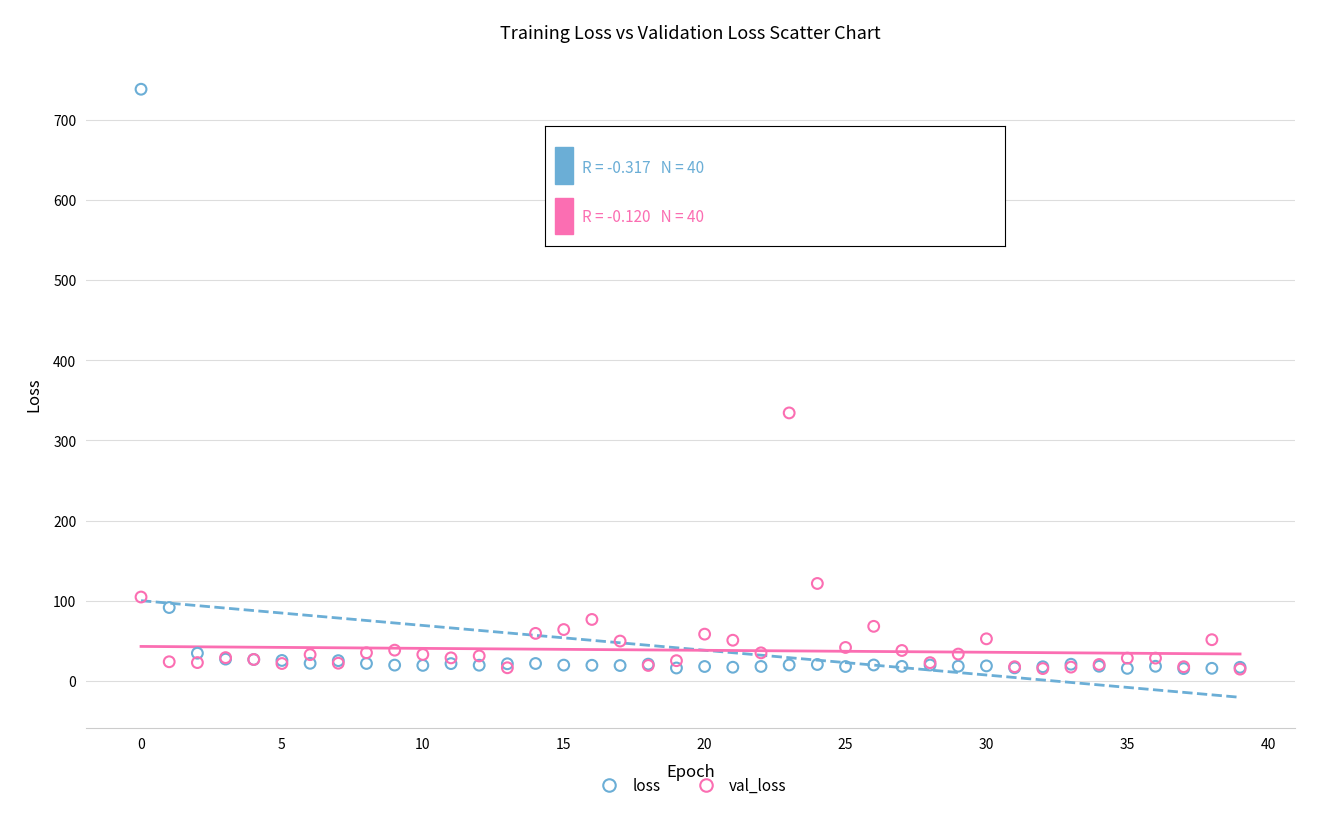

Which series has the largest Y range (max minus min)?

loss